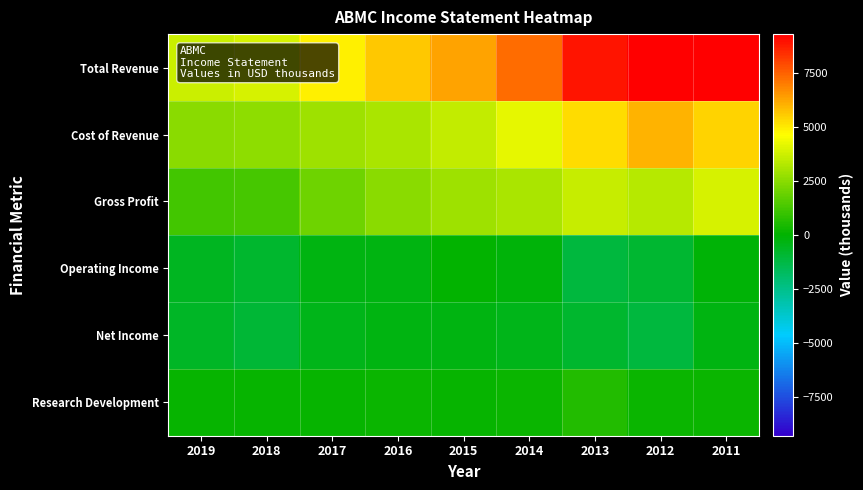

At 2012, list the series in order from largest to smallest.

Total Revenue, Cost of Revenue, Gross Profit, Research Development, Operating Income, Net Income